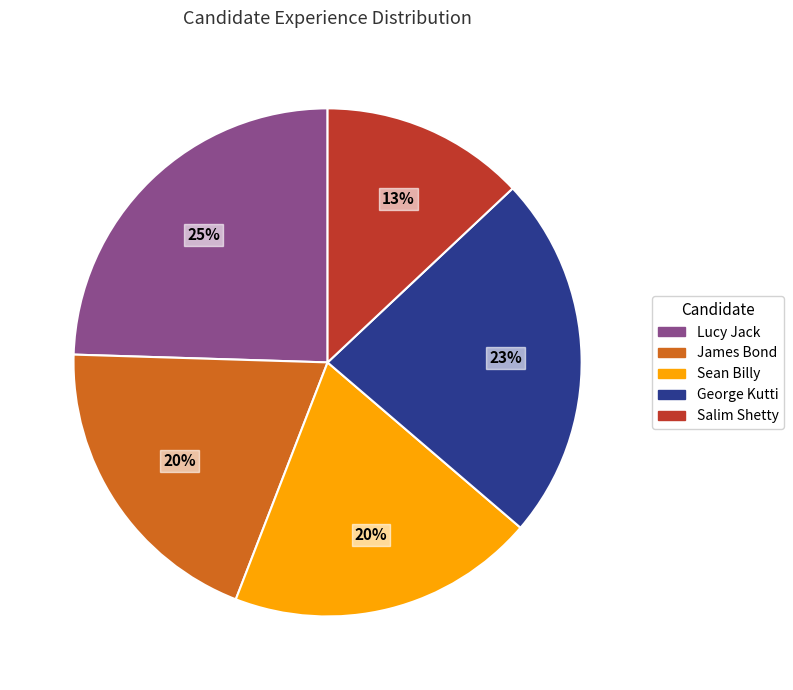

Count the number of slices in the pie.

5